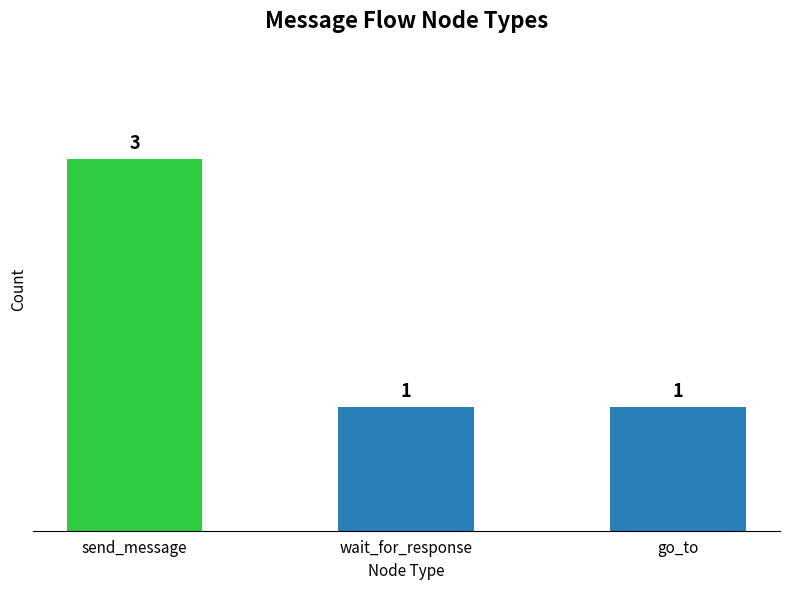

How many bars are there in total?

3